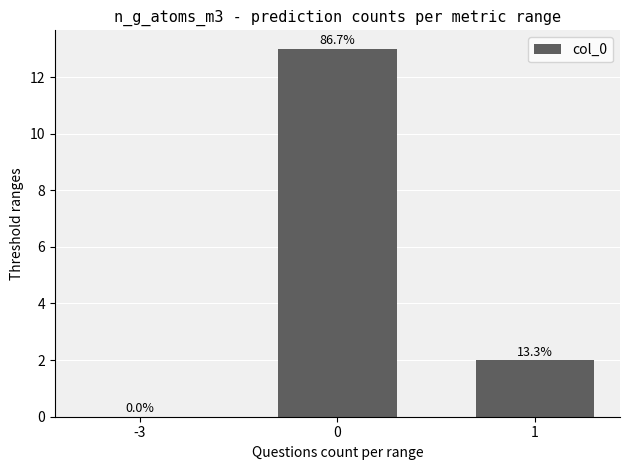

Rank the categories by value from lowest to highest.

-3, 1, 0